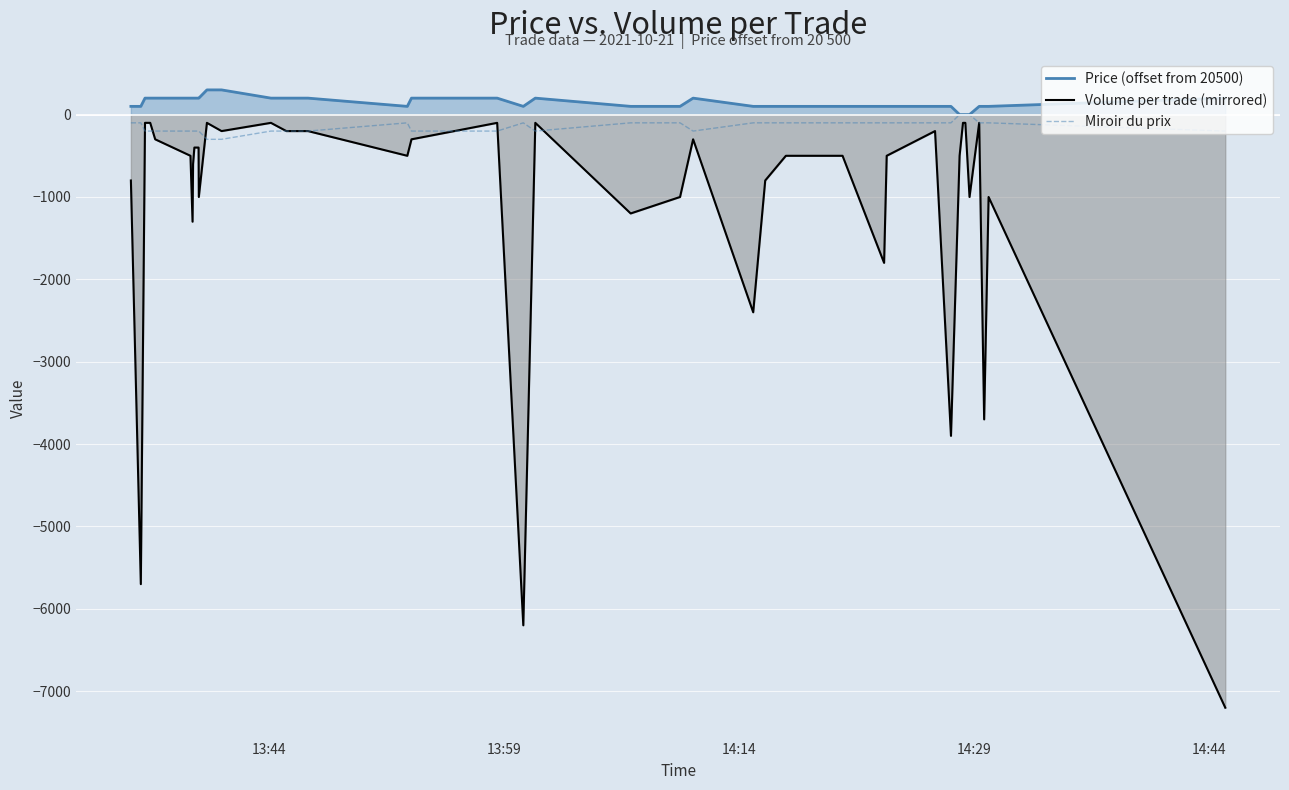

How many lines are shown in the chart?

3